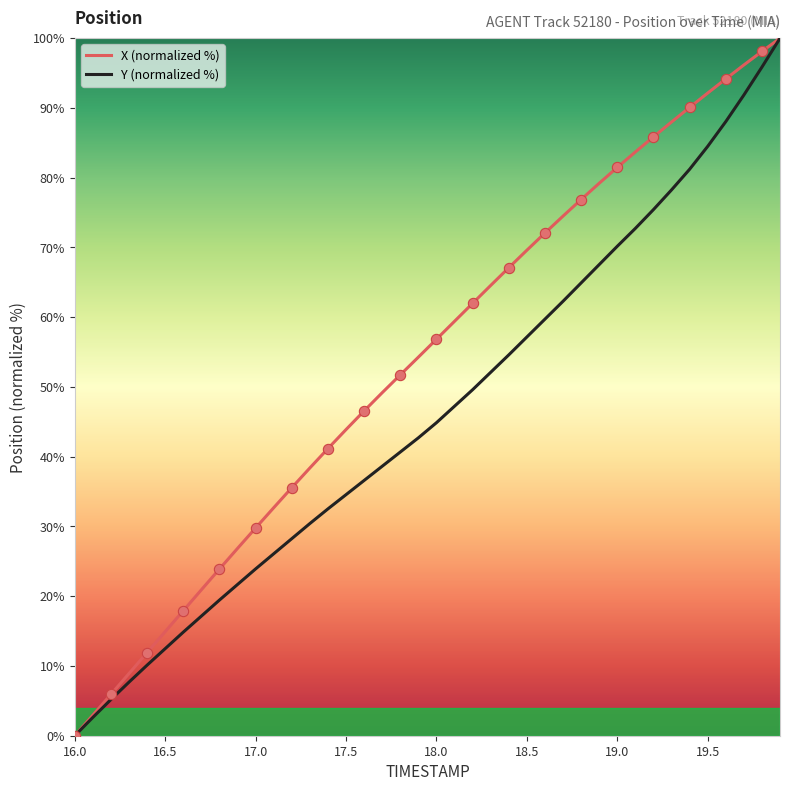

What is the greatest value displayed?

100.0